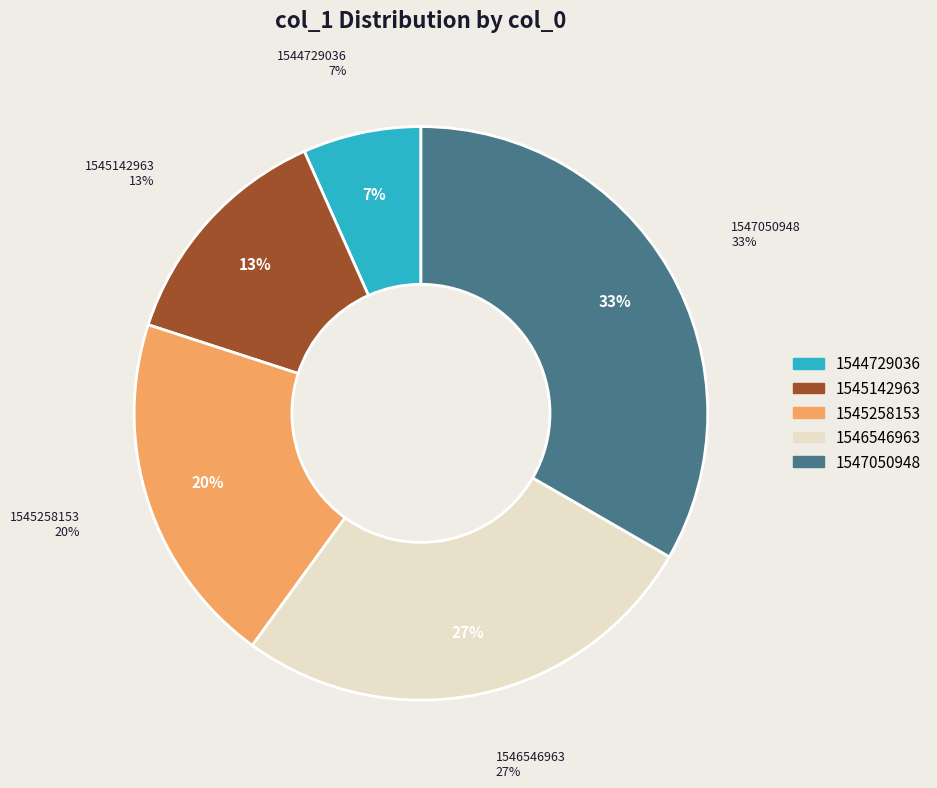

What is the ratio of the value at 1545258153 to the value at 1546546963?

0.8